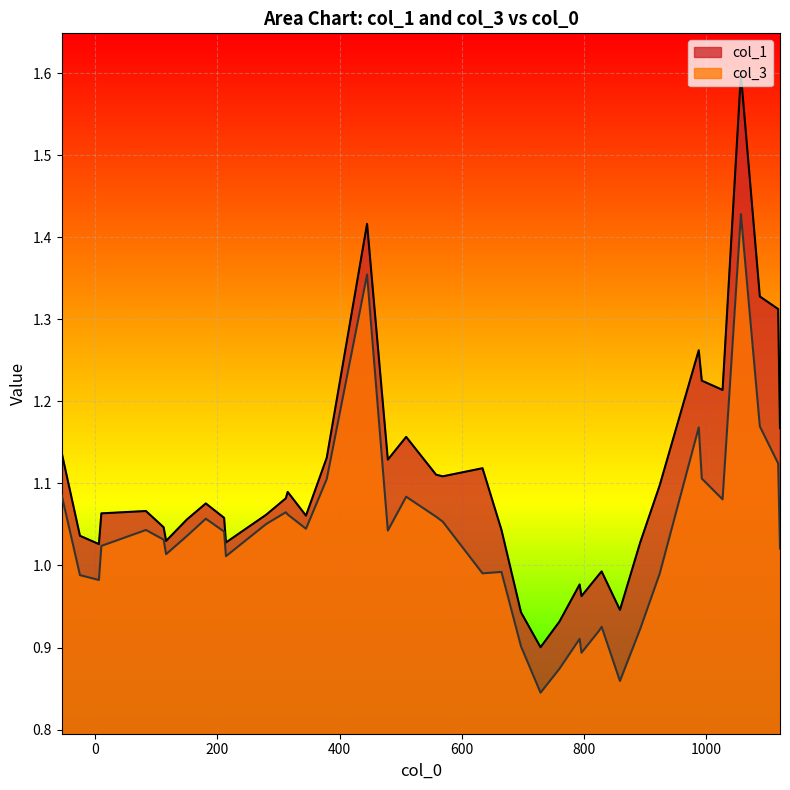

Does the chart display data point markers on the line(s)?

No